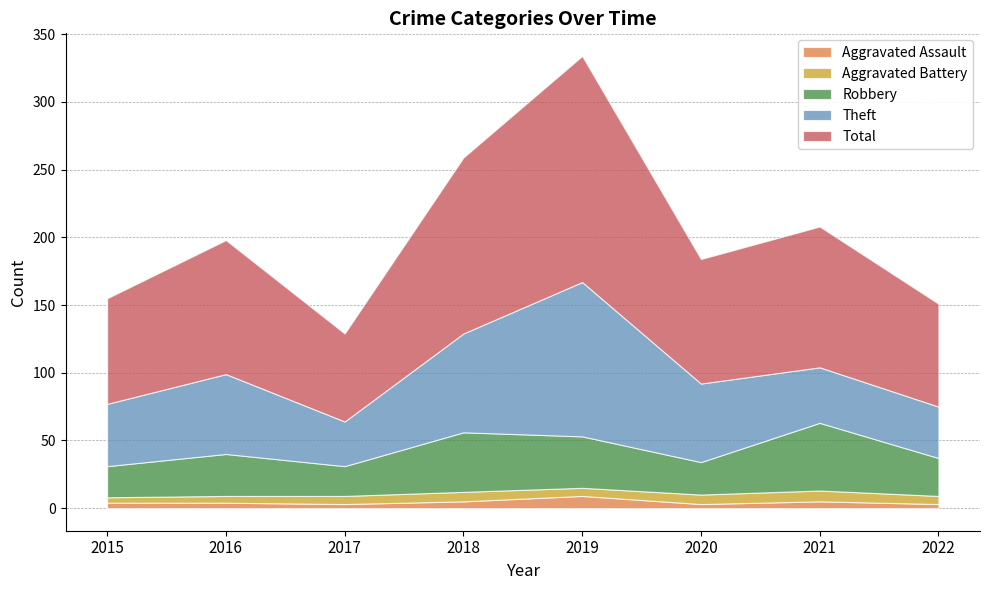

Reading left to right, transcribe all the data shown in this chart.

Aggravated Assault: 2015=4	2016=4	2017=3	2018=5	2019=9	2020=3	2021=5	2022=3
Aggravated Battery: 2015=4	2016=5	2017=6	2018=7	2019=6	2020=7	2021=8	2022=6
Robbery: 2015=23	2016=31	2017=22	2018=44	2019=38	2020=24	2021=50	2022=28
Theft: 2015=46	2016=59	2017=33	2018=73	2019=114	2020=58	2021=41	2022=38
Total: 2015=78	2016=99	2017=65	2018=130	2019=167	2020=92	2021=104	2022=76